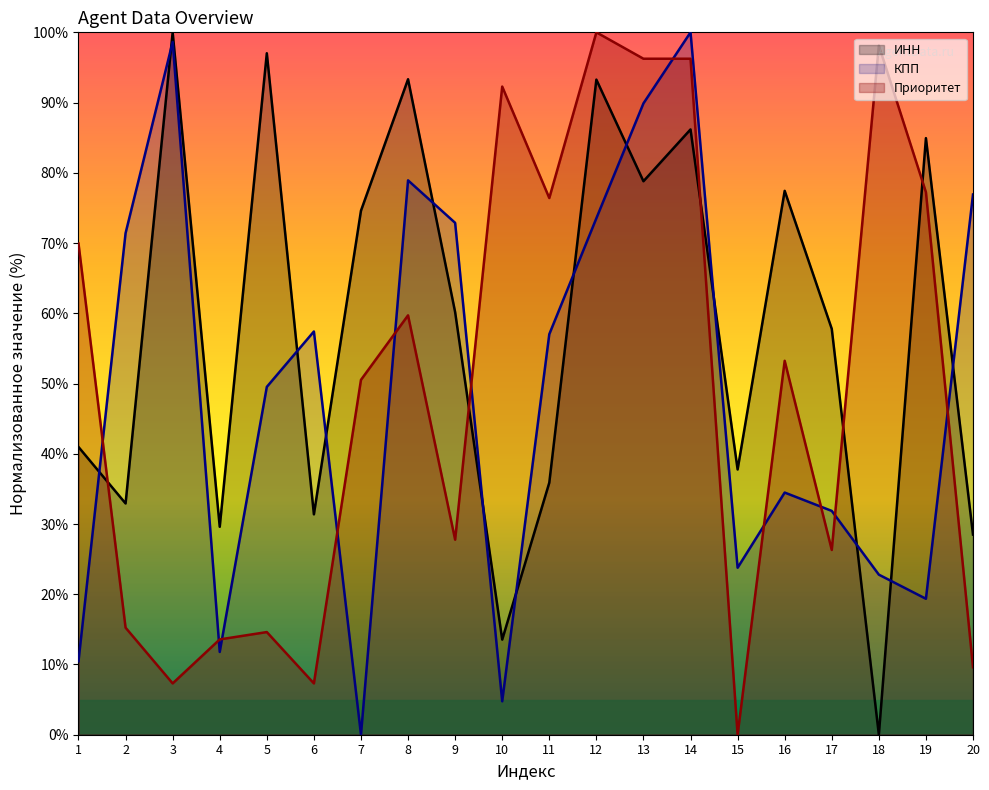

Which series has the largest total across all categories?

ИНН